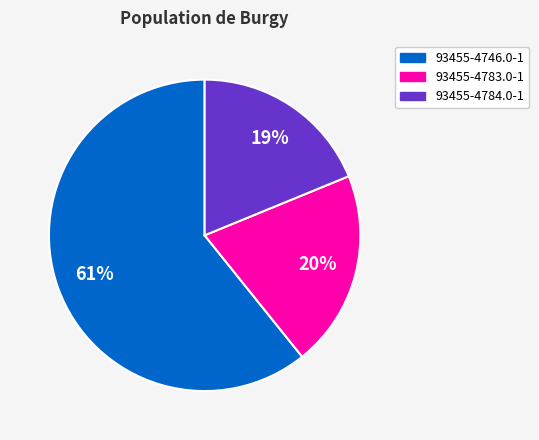

Does 93455-4746.0-1 represent more than half of the total?

Yes